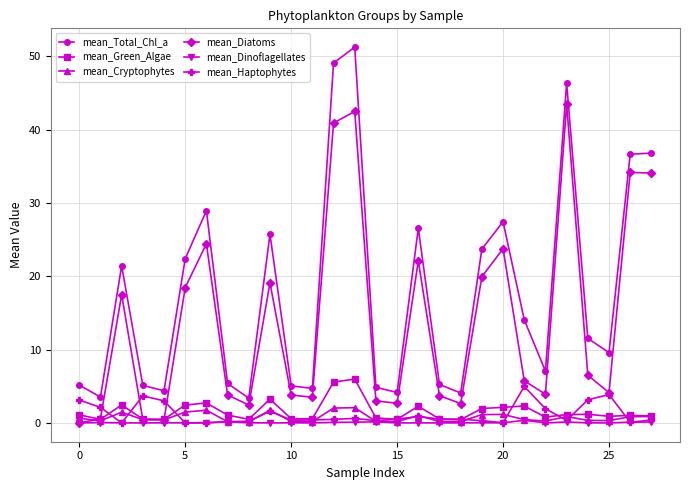

What is the highest value of the mean_Cryptophytes series?

2.1